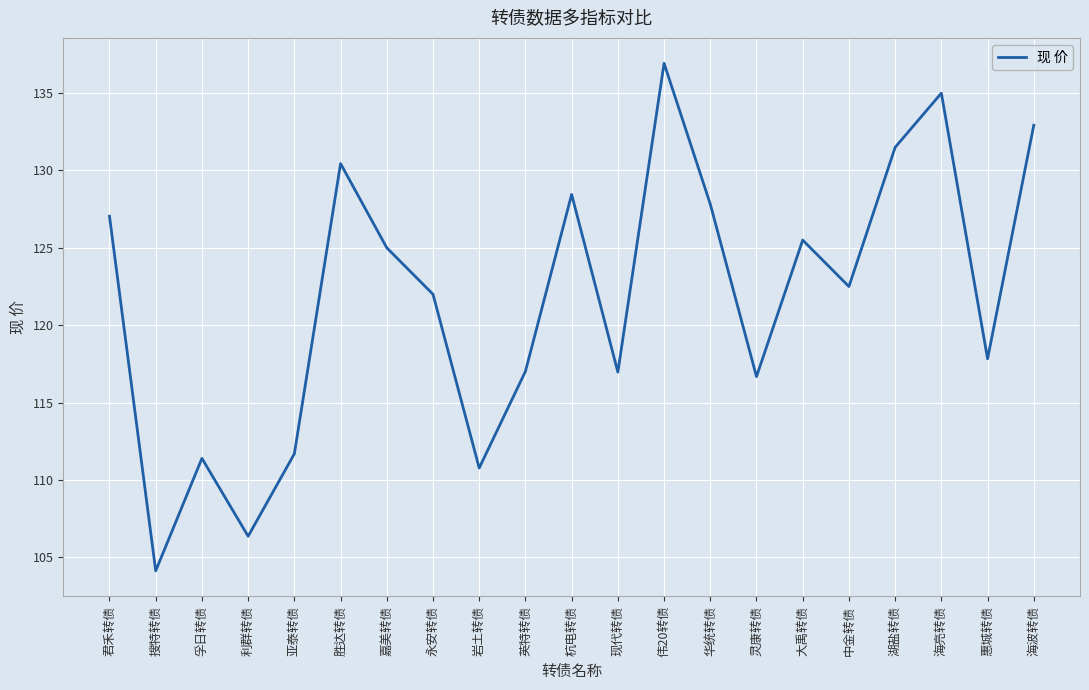

Is it true that the value at 伟20转债 is 136.9?

True